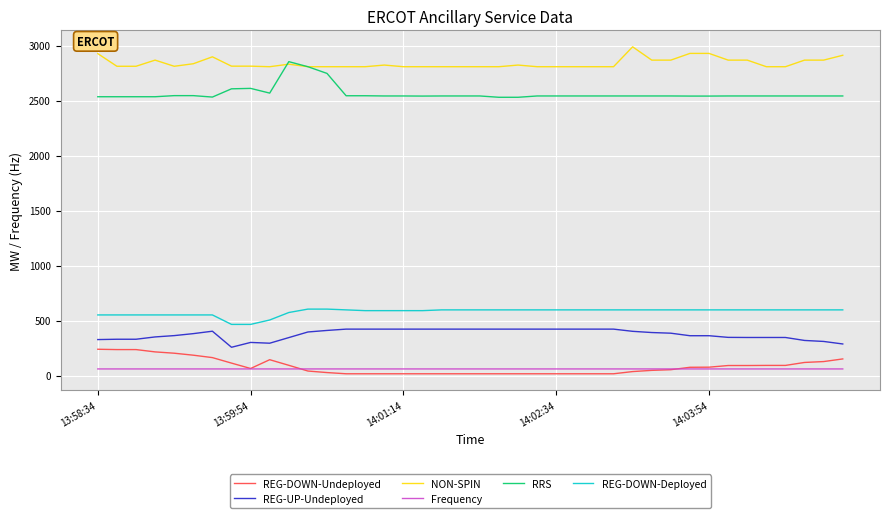

Rank the series by their maximum value, from highest to lowest.

NON-SPIN, RRS, REG-DOWN-Deployed, REG-UP-Undeployed, REG-DOWN-Undeployed, Frequency